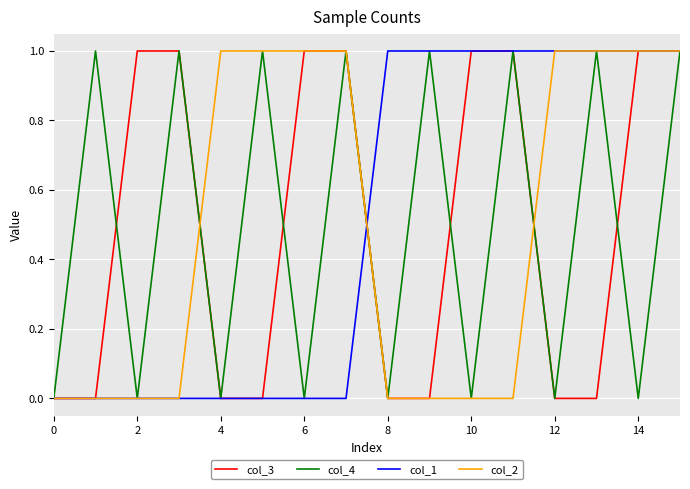

How many col_2 values are between 0 and 1?

16